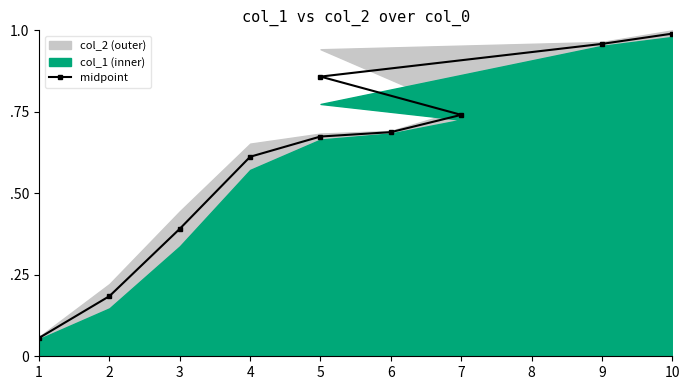

How many lines are shown in the chart?

1